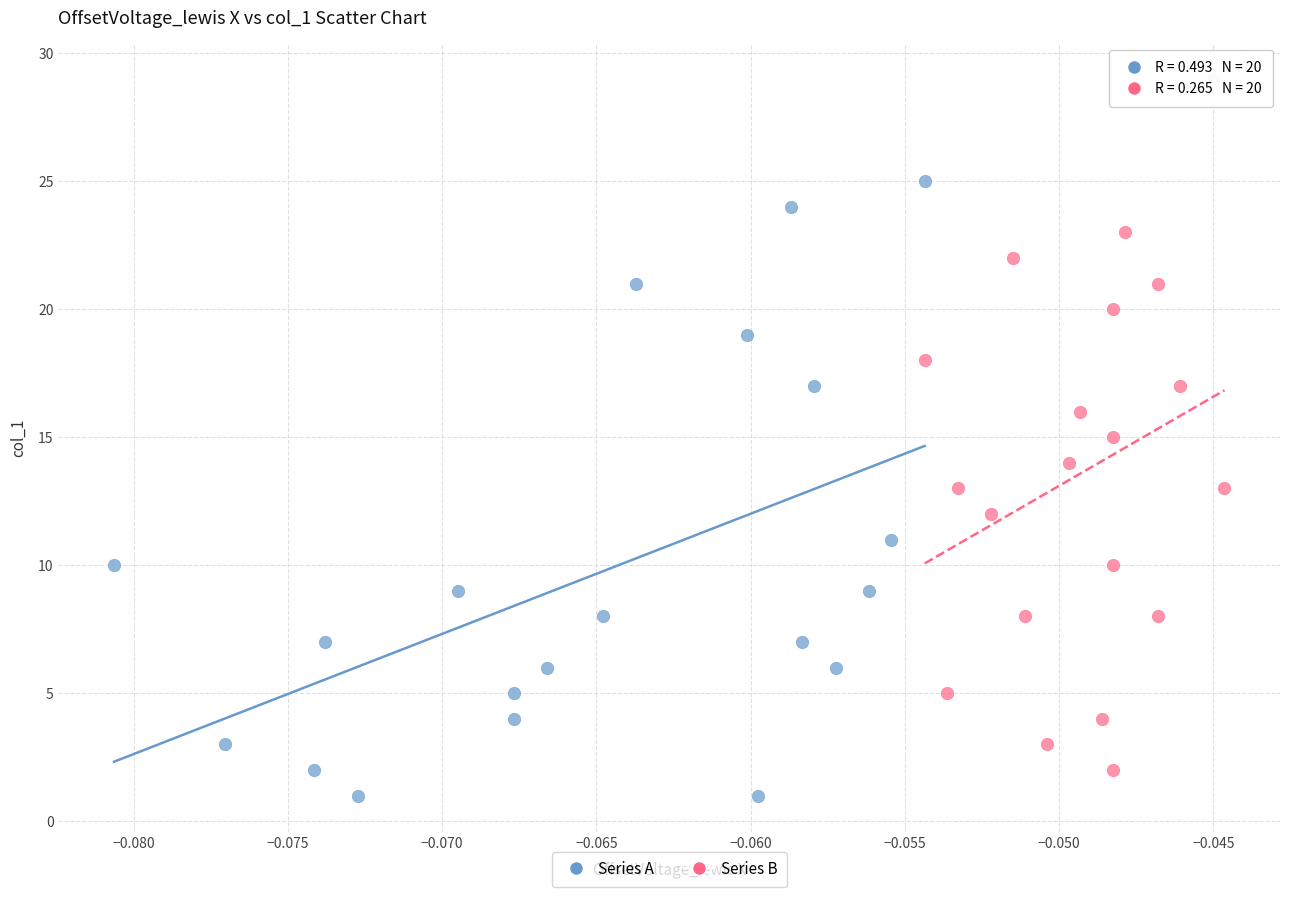

Which series has the widest spread of Y values?

Series B